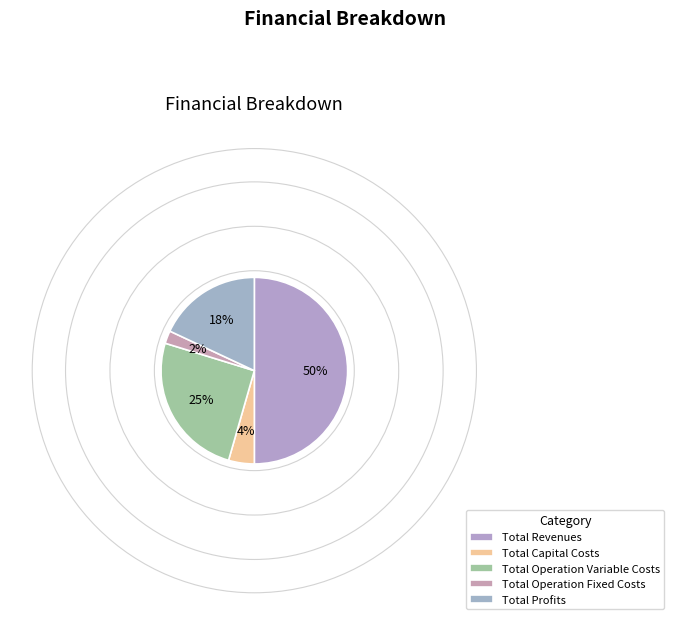

How many slices are in this pie chart?

5